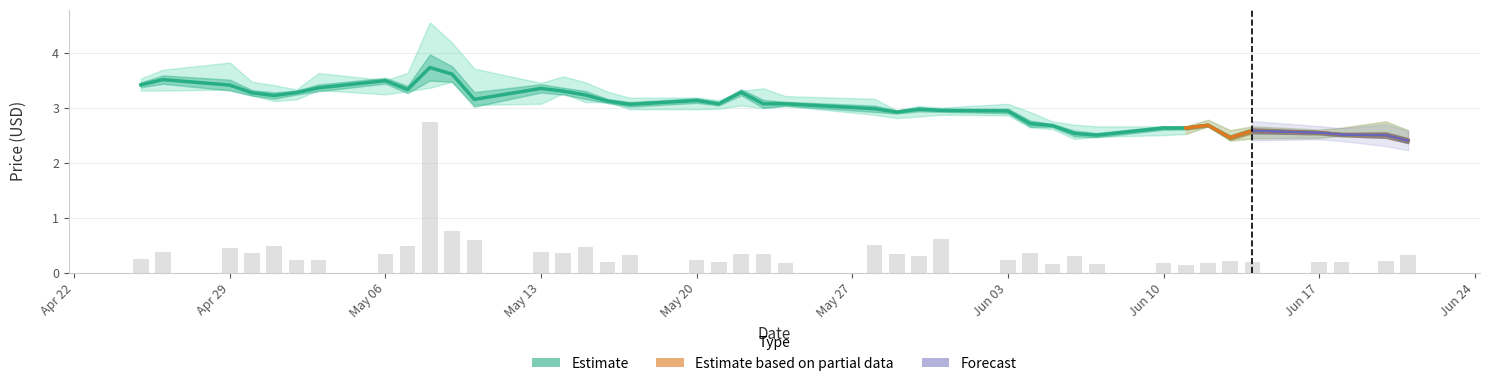

What is the smallest value displayed?

0.1